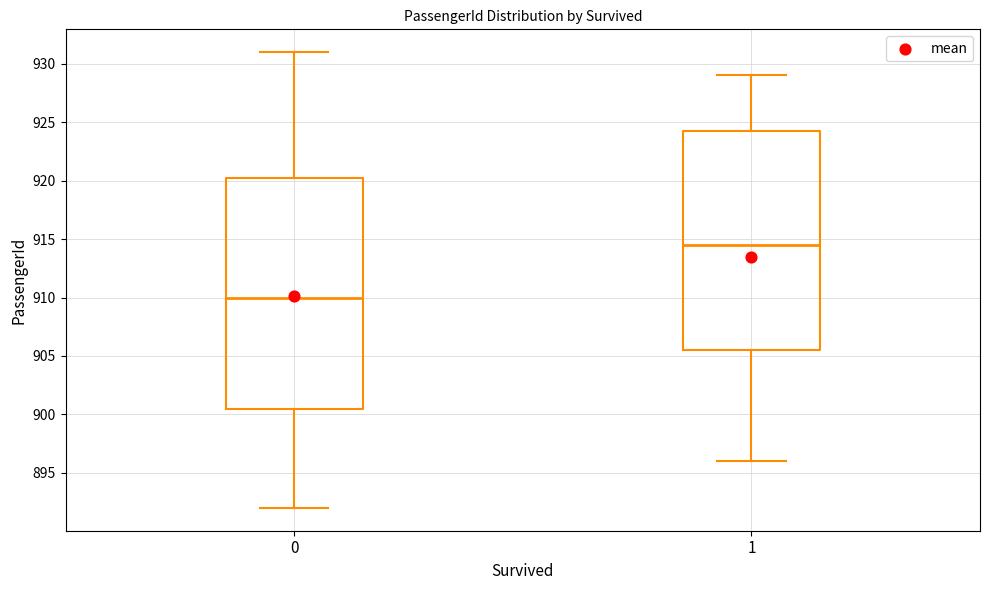

Reading left to right, read every box against the y-axis: the position of its median line, the range the box covers, and the ends of its whiskers. The values are not printed on the chart, so give them approximately, as read against the axis.

0: median 910.0, box 900.5 to 920.5, whiskers 892.0 to 931.0
1: median 914.5, box 905.5 to 924.5, whiskers 896.0 to 929.0